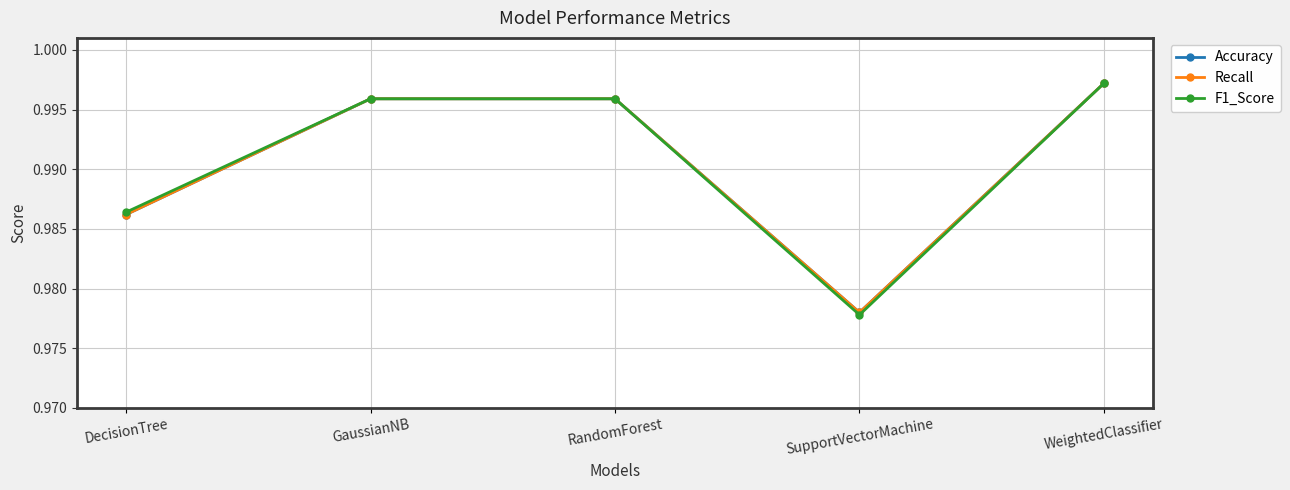

How many lines are shown in the chart?

3